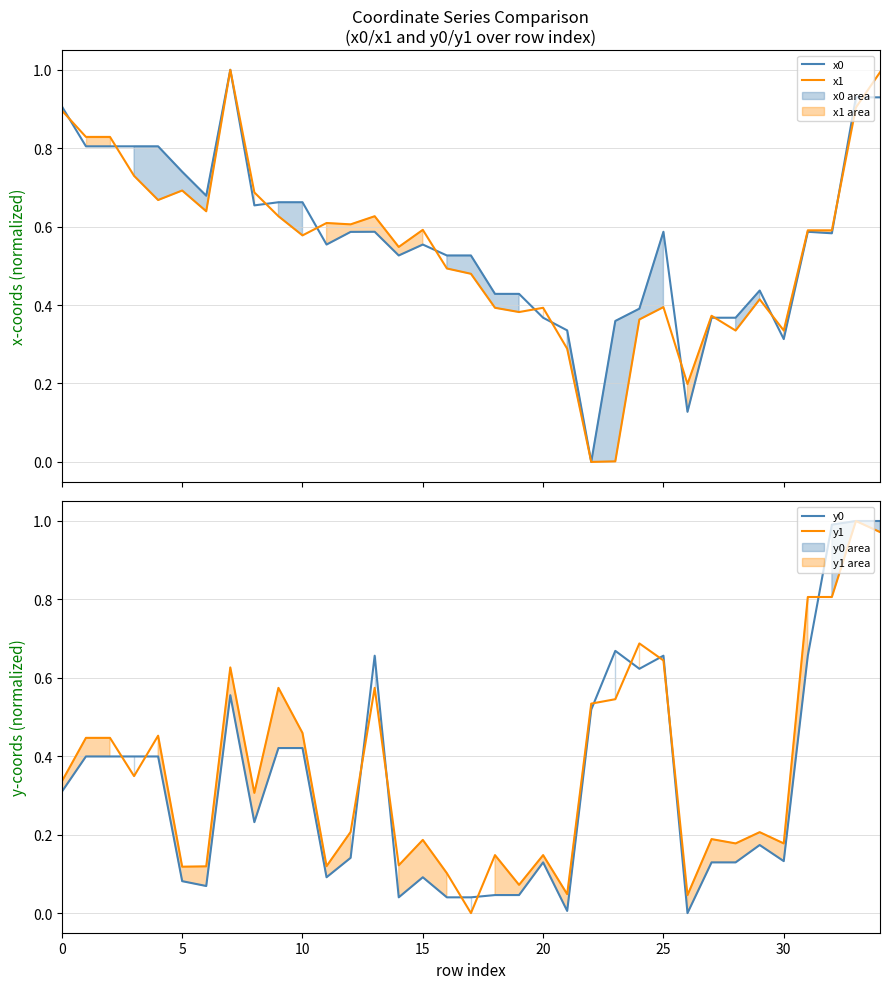

In x1, how many points are higher than both neighbors (excluding endpoints)?

9